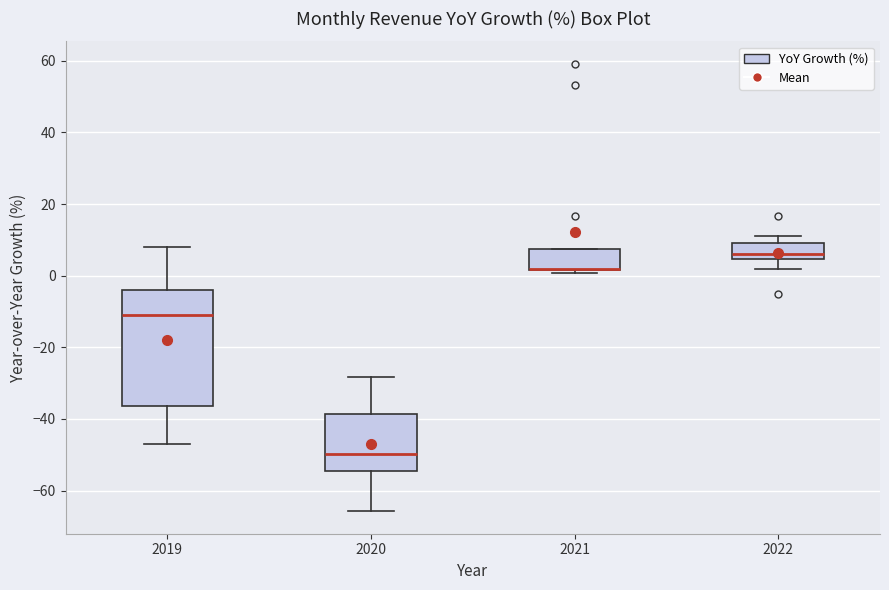

Which box is the tallest, from its lower edge to its upper edge?

2019